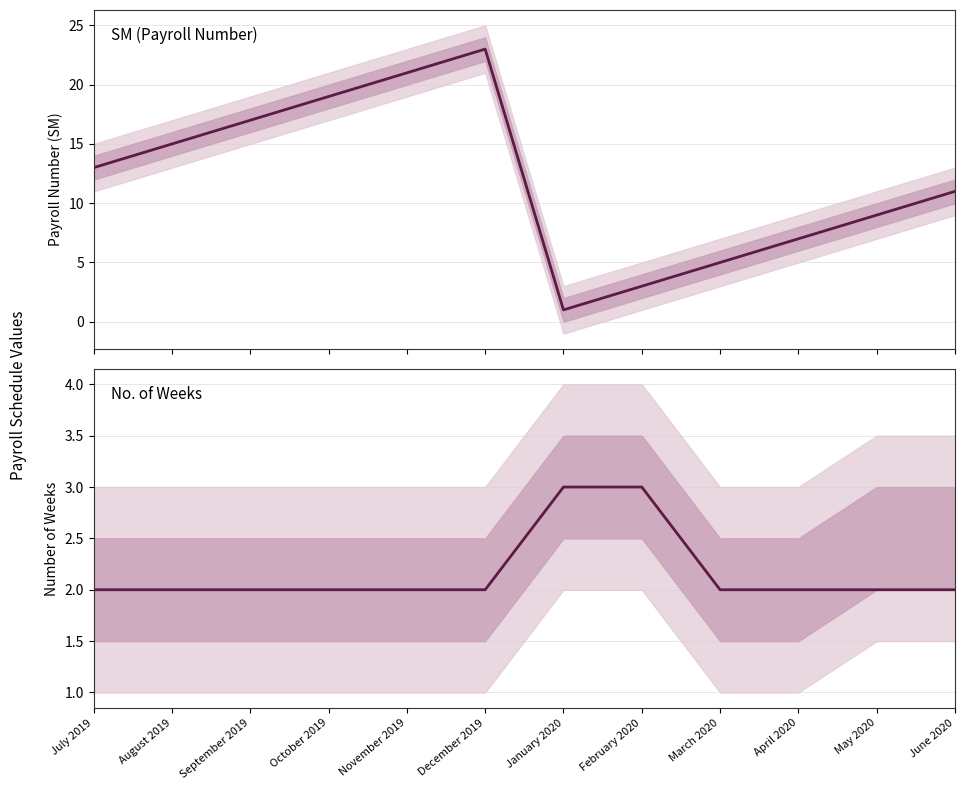

What is the highest value of the No. of series?

3